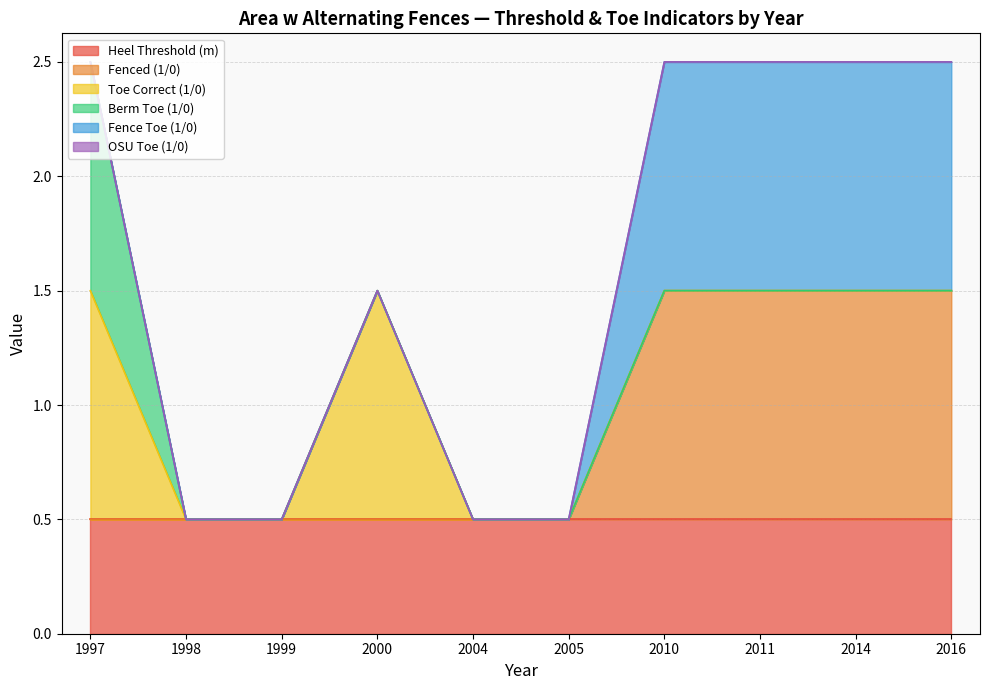

True or false: Heel Threshold (m) has more than 0 interior local peaks.

False